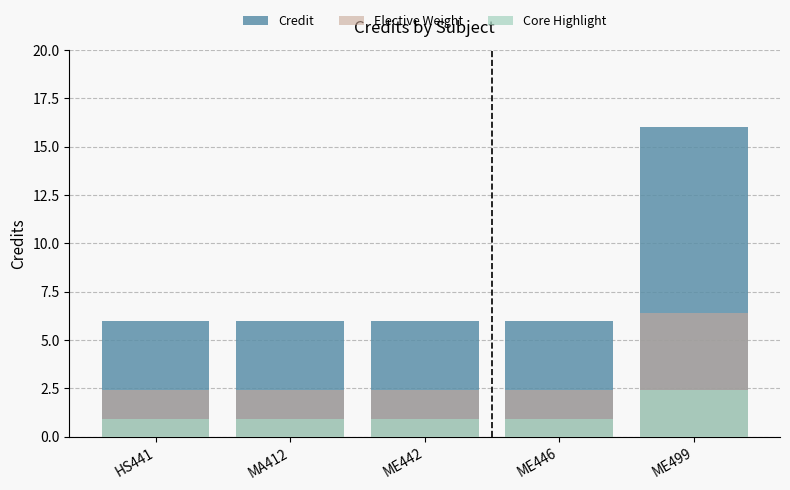

What is the label of the 3rd bar from the right?

ME442